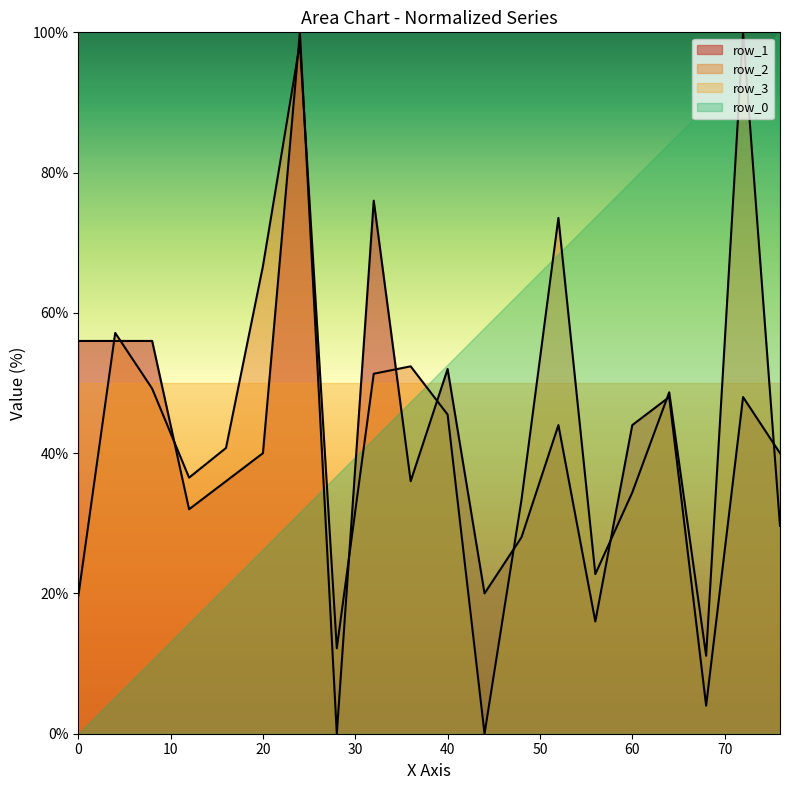

What is the maximum value for row_0?

100.0